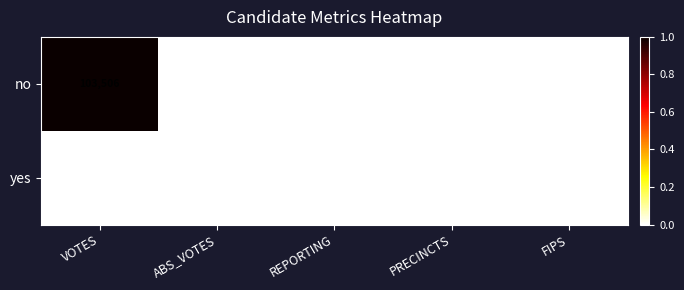

Which label corresponds to the largest value in the chart?

VOTES